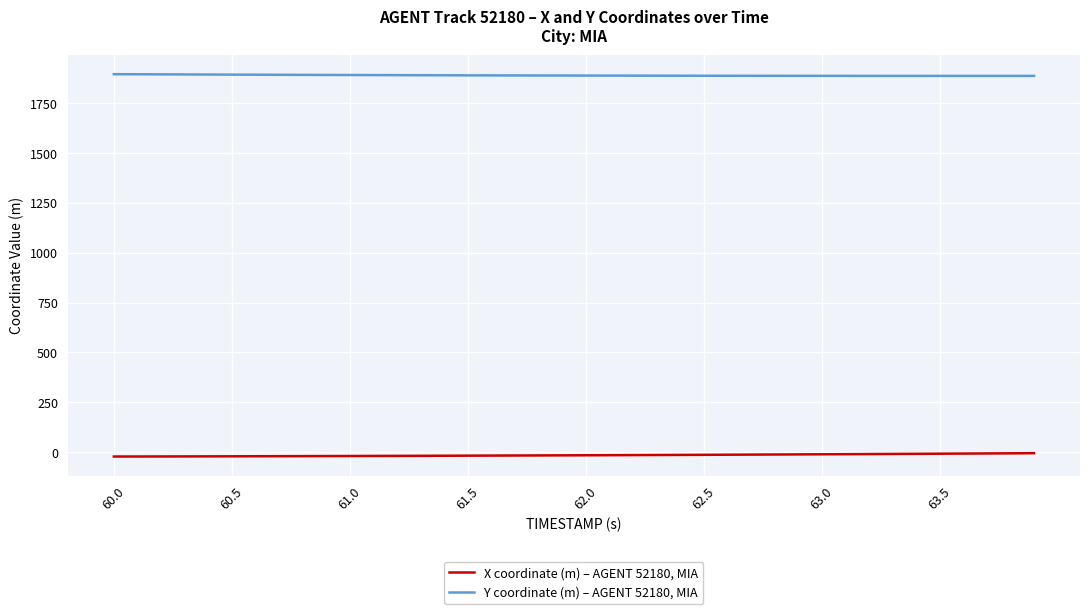

What is the sum of all Y coordinate (m) – AGENT 52180, MIA values?

75595.9